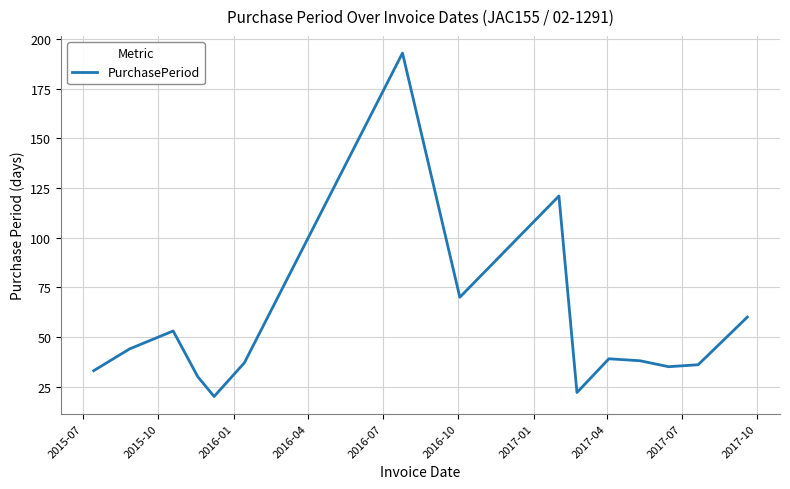

What is the difference between the maximum and minimum values?

173